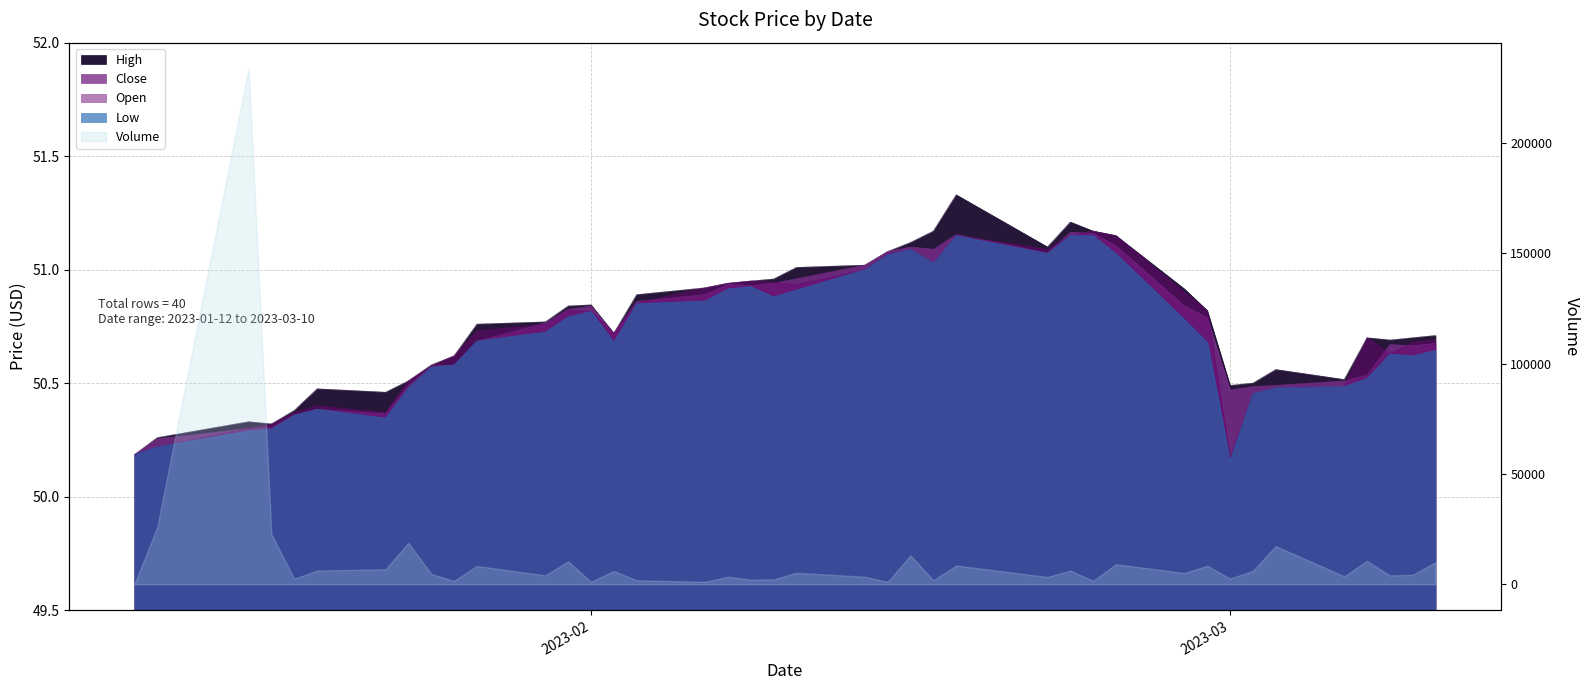

Reading left to right, what are all the values shown in this chart?

High: 50.2	50.3	50.3	50.3	50.4	50.5	50.5	50.5	50.6	50.6	50.8	50.8	50.8	50.8	50.7	50.9	50.9	50.9	51.0	51.0	51.0	51.0	51.1	51.1	51.2	51.3	51.1	51.2	51.2	51.2	50.9	50.8	50.5	50.5	50.6	50.5	50.7	50.7	50.7	50.7
Close: 50.2	50.3	50.3	50.3	50.4	50.4	50.4	50.5	50.6	50.6	50.7	50.8	50.8	50.8	50.7	50.9	50.9	50.9	50.9	50.9	51.0	51.0	51.1	51.1	51.1	51.2	51.1	51.2	51.2	51.1	50.8	50.8	50.5	50.5	50.5	50.5	50.5	50.7	50.7	50.7
Low: 50.2	50.2	50.3	50.3	50.4	50.4	50.3	50.5	50.6	50.6	50.7	50.7	50.8	50.8	50.7	50.8	50.9	50.9	50.9	50.9	50.9	51.0	51.1	51.1	51.0	51.1	51.1	51.2	51.2	51.1	50.8	50.7	50.2	50.5	50.5	50.5	50.5	50.6	50.6	50.6
Open: 50.2	50.2	50.3	50.3	50.4	50.4	50.4	50.5	50.6	50.6	50.7	50.8	50.8	50.8	50.7	50.9	50.9	50.9	51.0	50.9	50.9	51.0	51.1	51.1	51.0	51.2	51.1	51.2	51.2	51.2	50.9	50.8	50.2	50.5	50.5	50.5	50.7	50.6	50.7	50.7